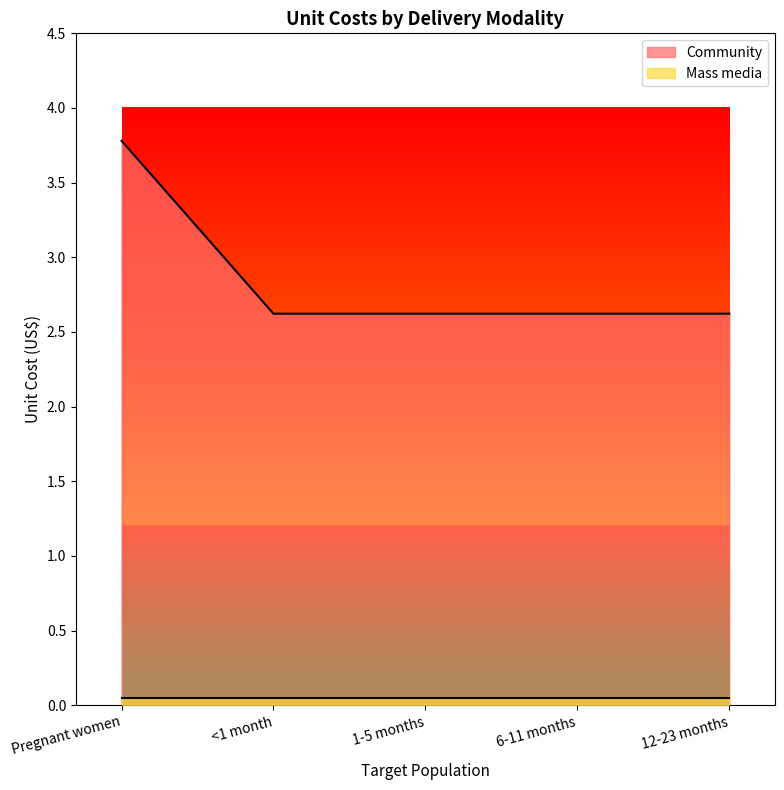

Which label corresponds to the largest value in the chart?

Pregnant women